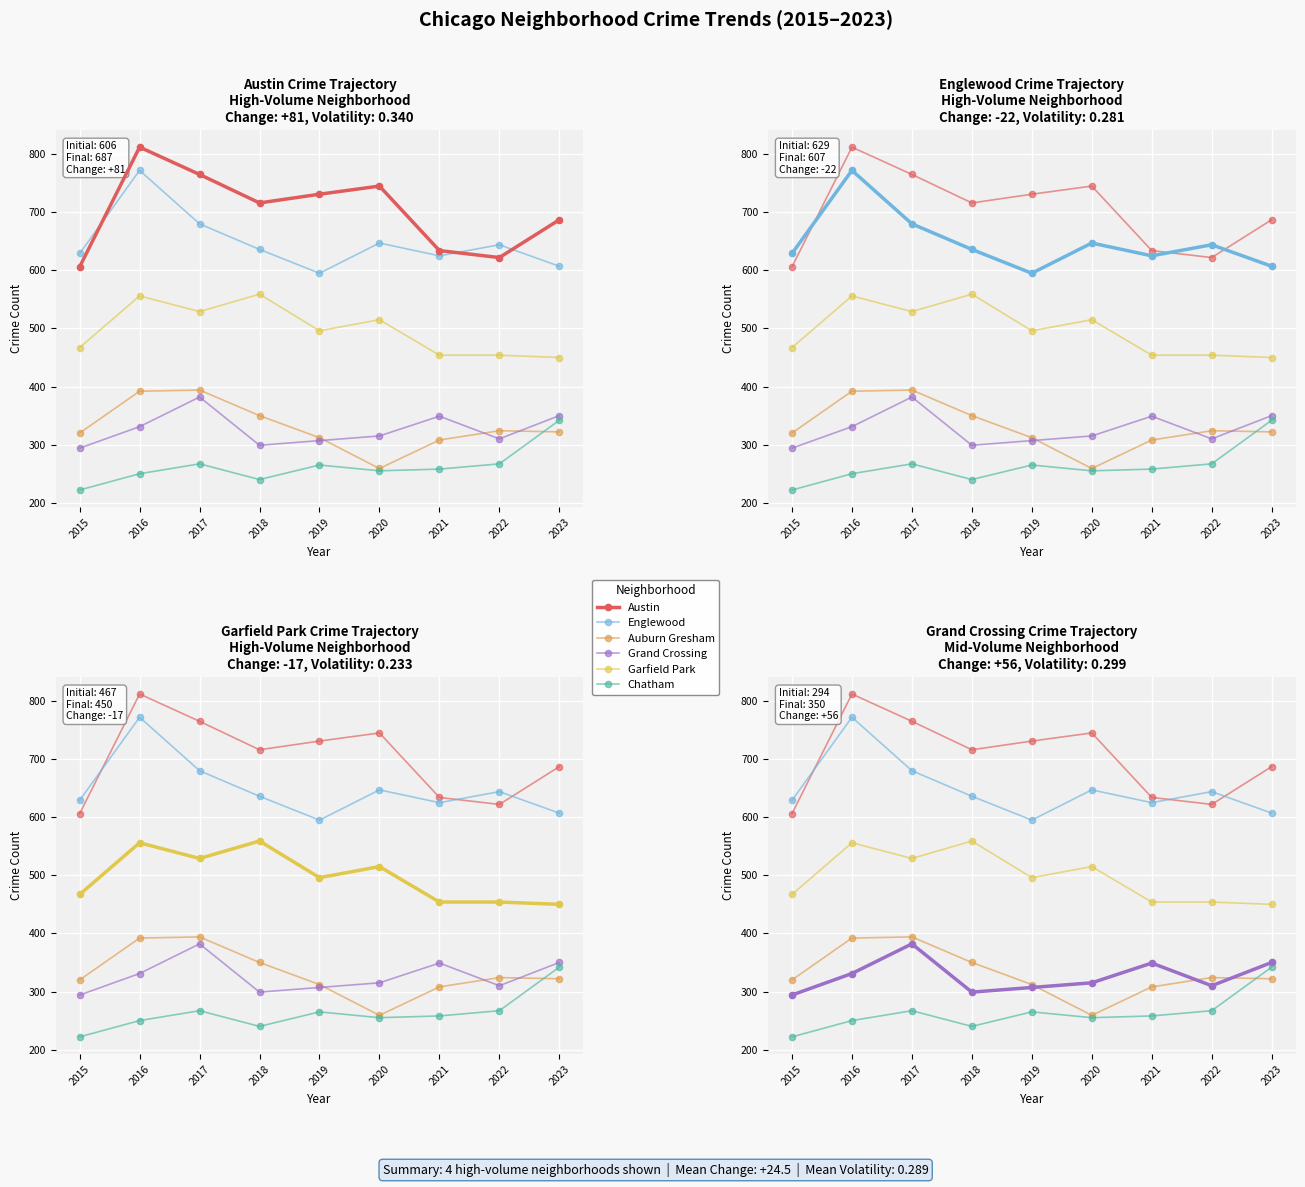

Where does the Englewood series first go above 636?

2016